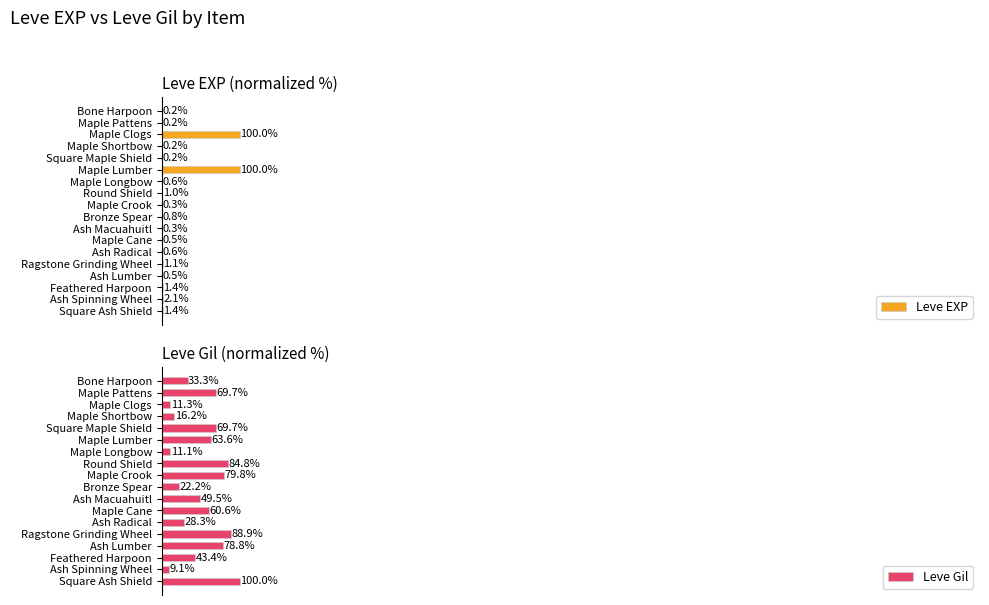

At which label does Leve Gil reach its minimum?

Ash Spinning Wheel